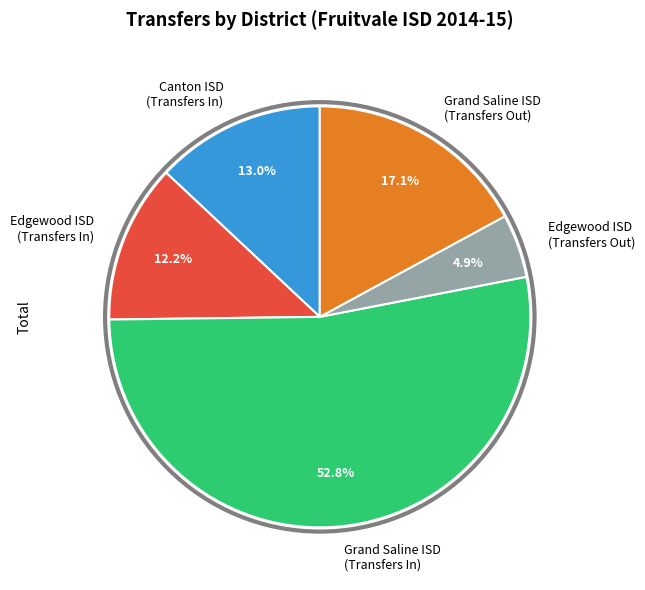

Is Grand Saline ISD (Transfers In) the majority of the pie?

Yes